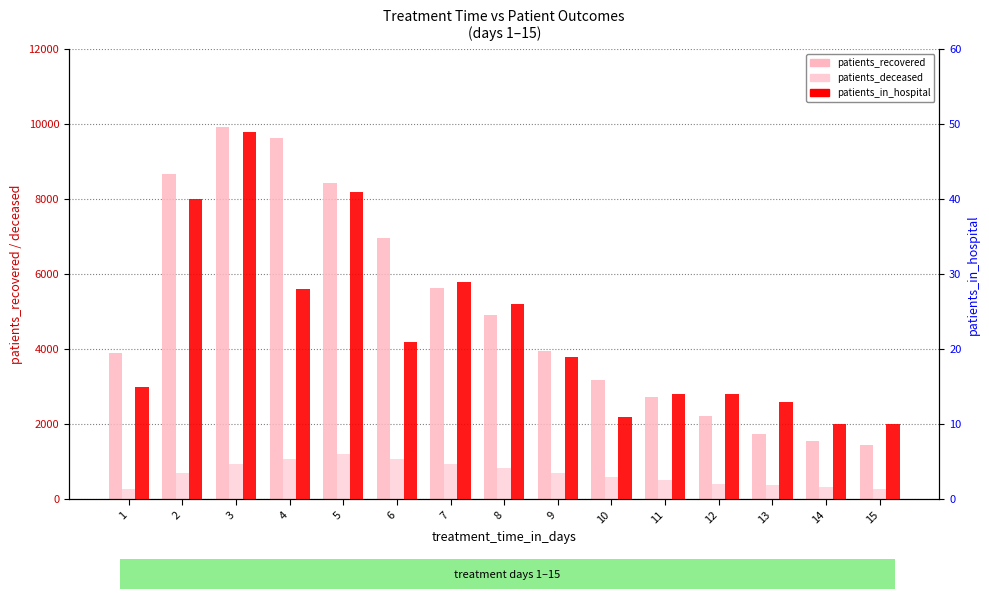

How many bars are there in each group?

3